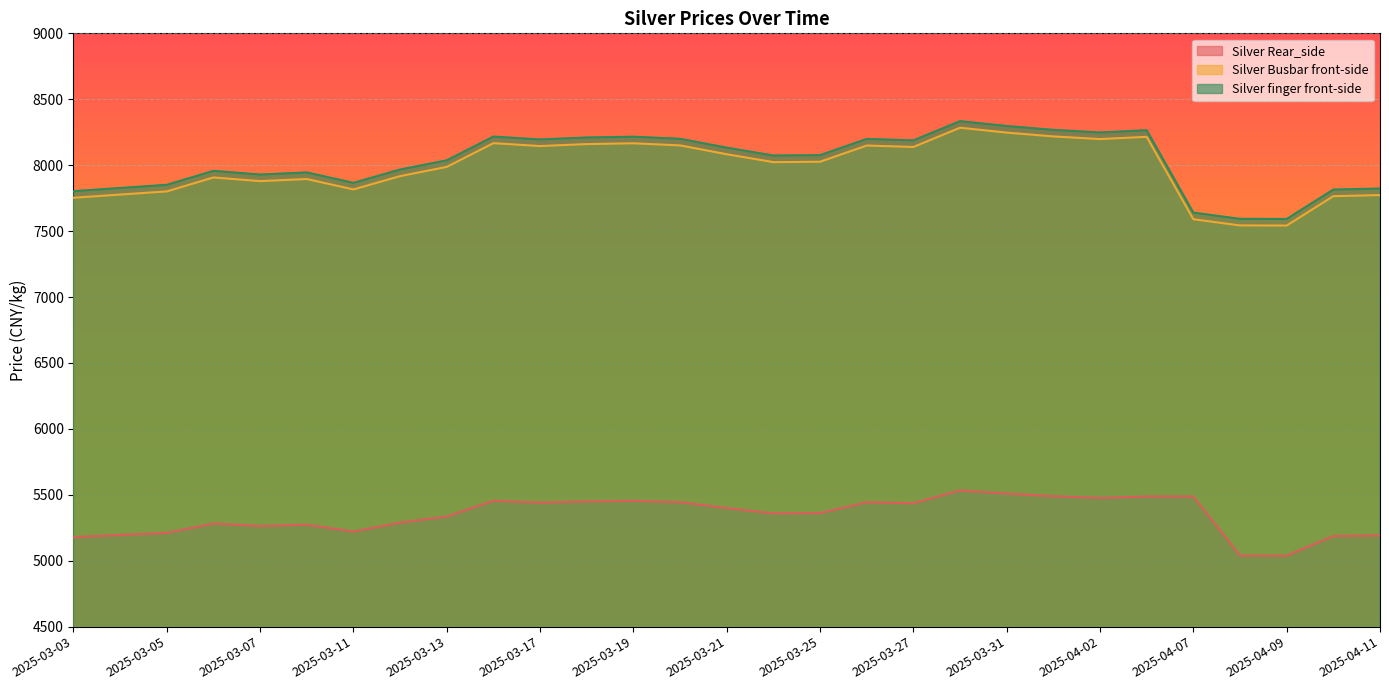

At which category does the chart reach its minimum across all series?

2025-04-09